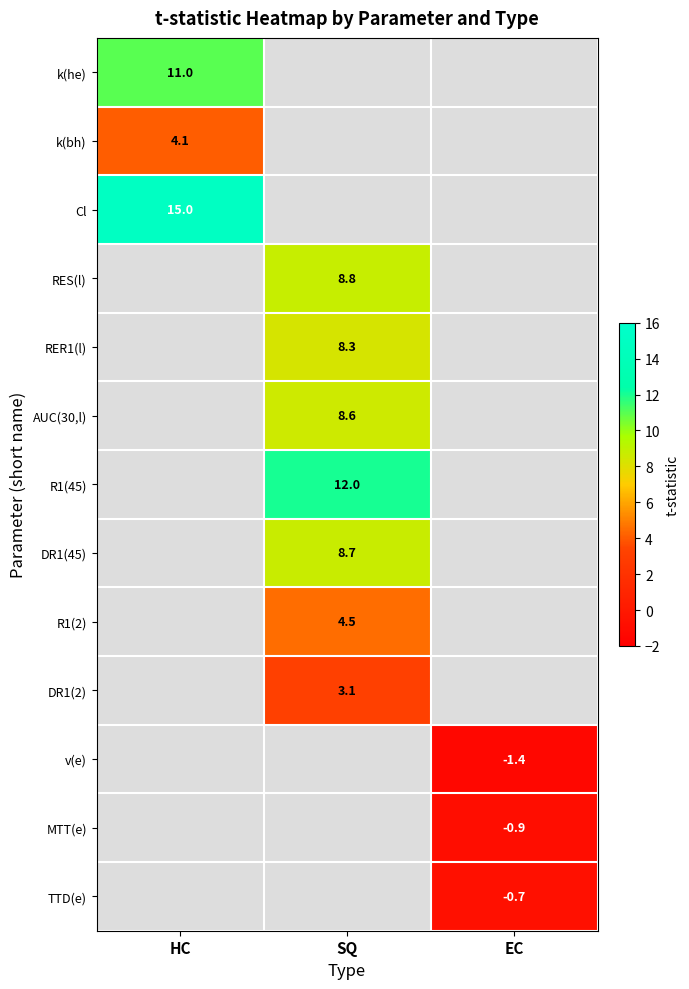

How many distinct data groups are displayed?

13